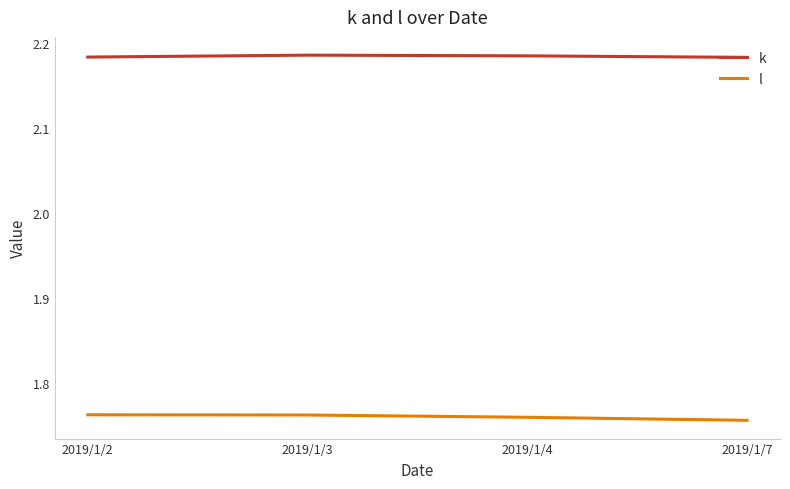

Count the l values in the range 1 to 2.

4